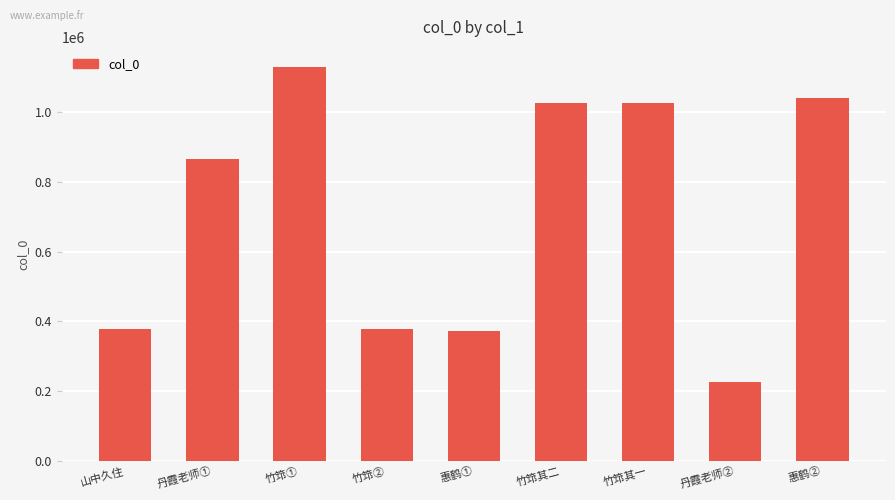

Approximately how many times larger is the value at 竹筇其二 compared to 惠鹤①?

2.8